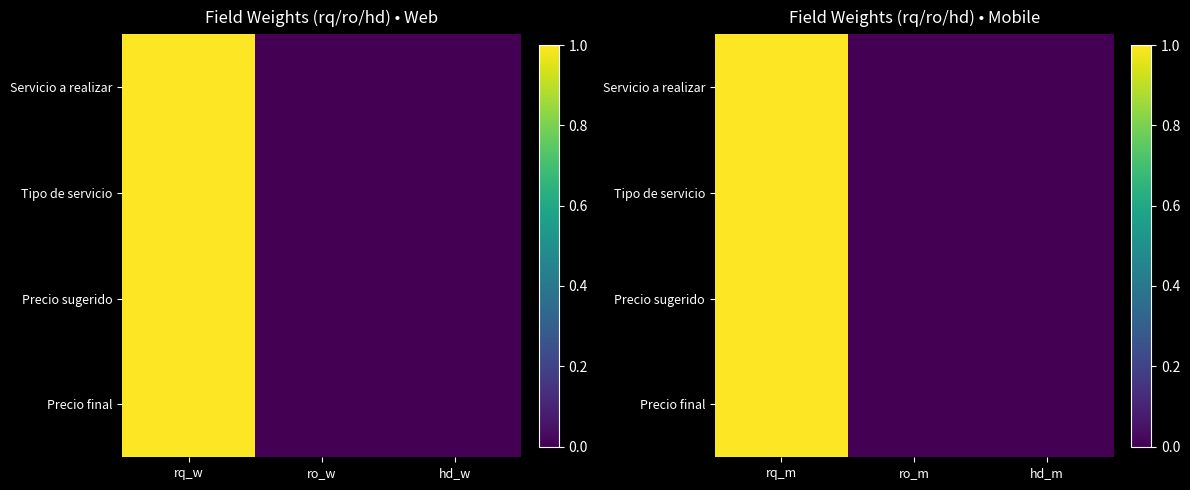

Is it true that Tipo de servicio equals 0 at rq_m?

False